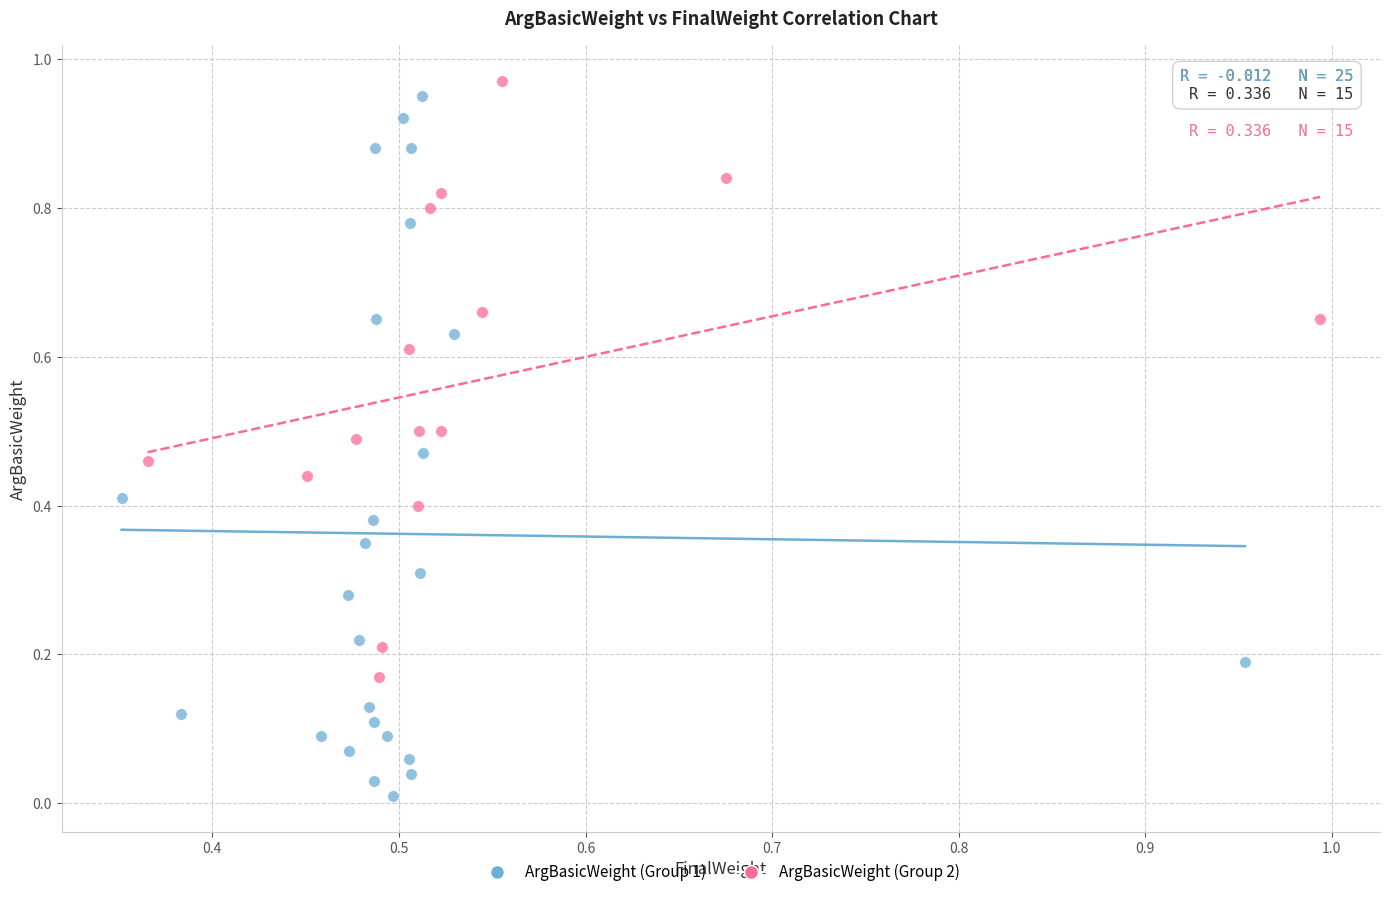

Which series has the largest Y range (max minus min)?

ArgBasicWeight (Group 1)